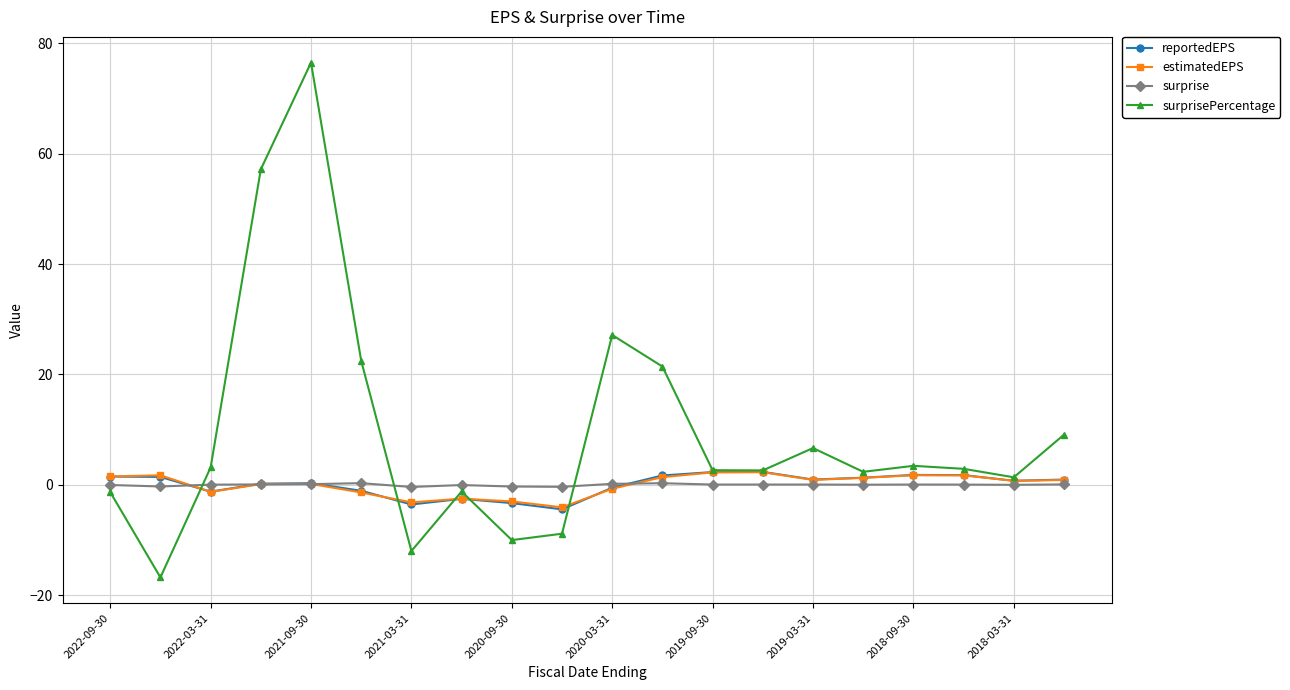

What is the lowest value of the estimatedEPS series?

-4.1